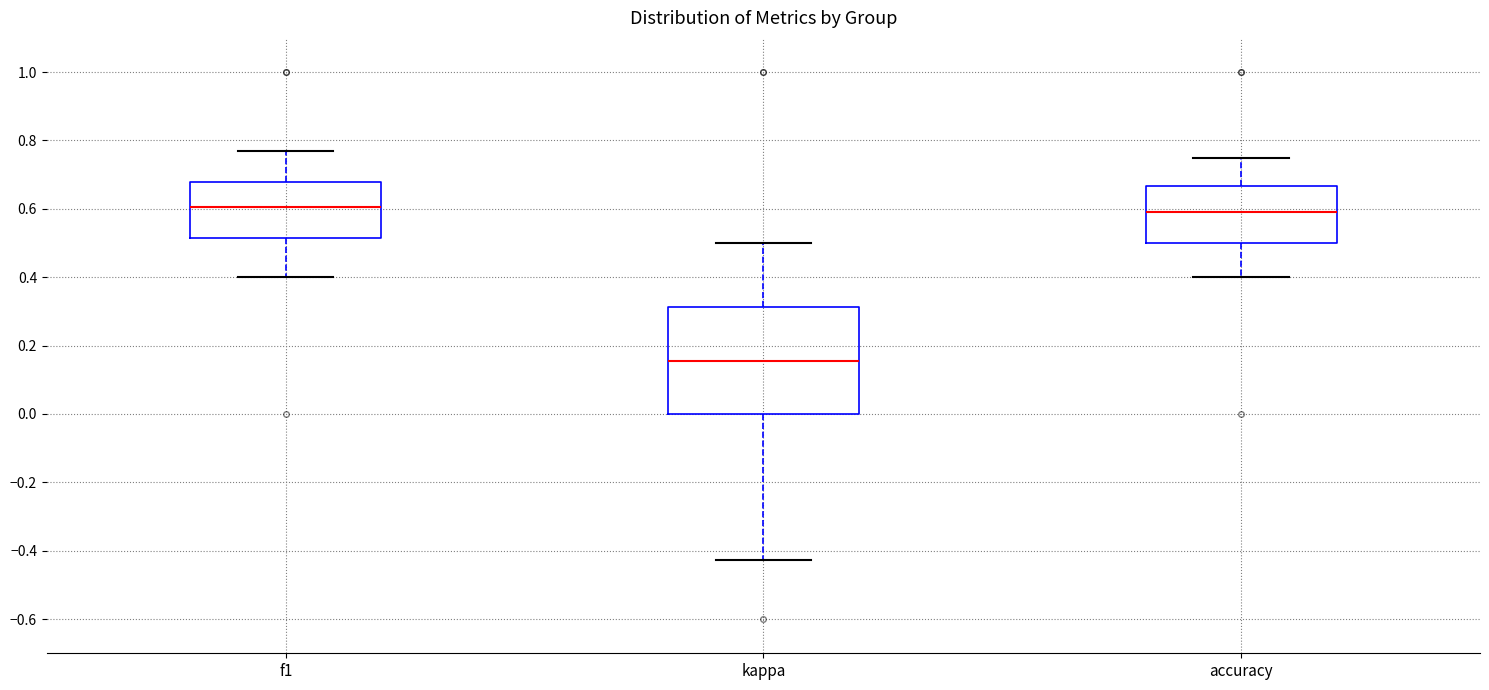

Which box is the tallest, from its lower edge to its upper edge?

kappa